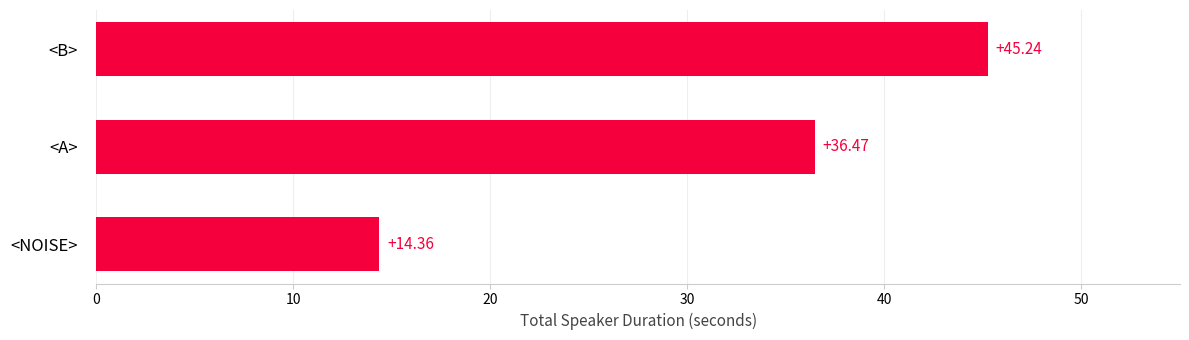

Rank the categories by value from highest to lowest.

<B>, <A>, <NOISE>